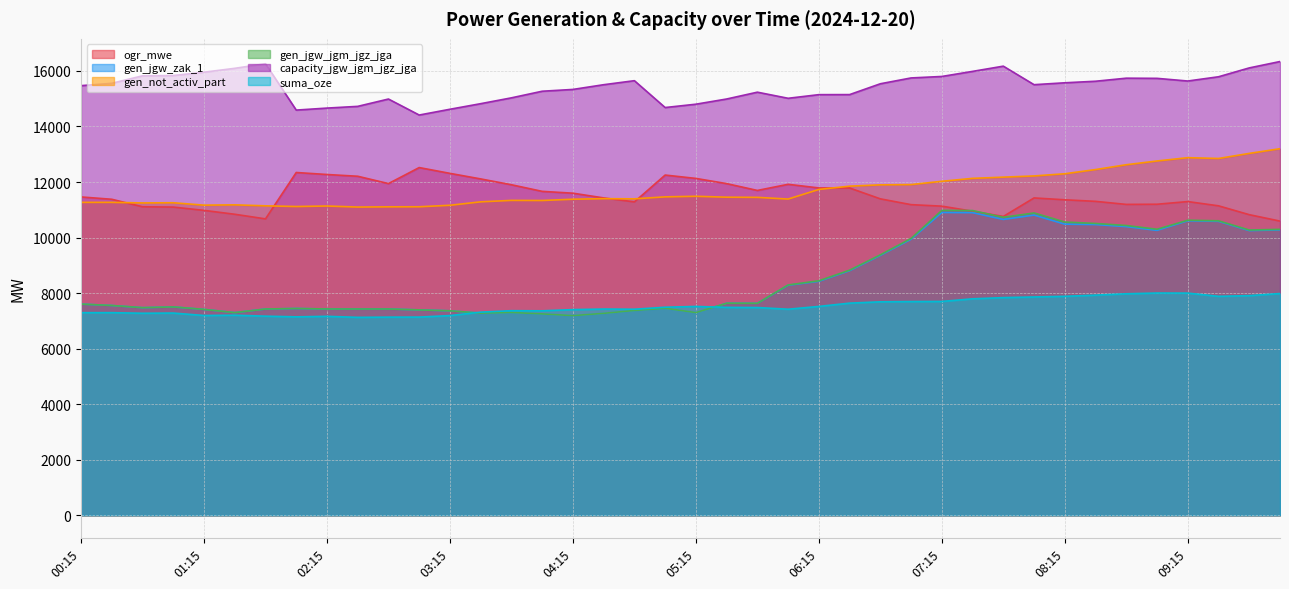

True or false: suma_oze has a value of 7281 at 01:00.

True